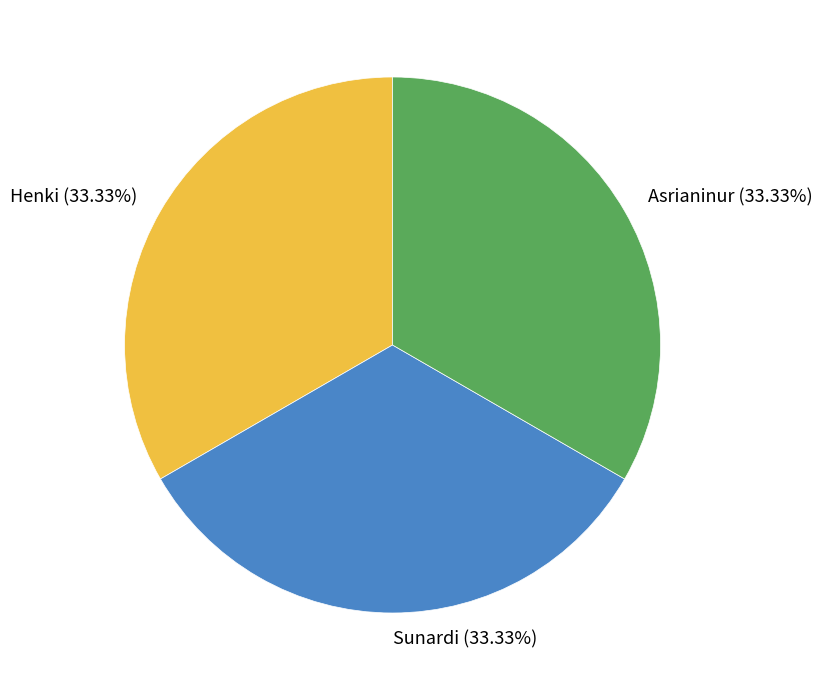

To the nearest percent, what percentage of the pie is Henki?

33%